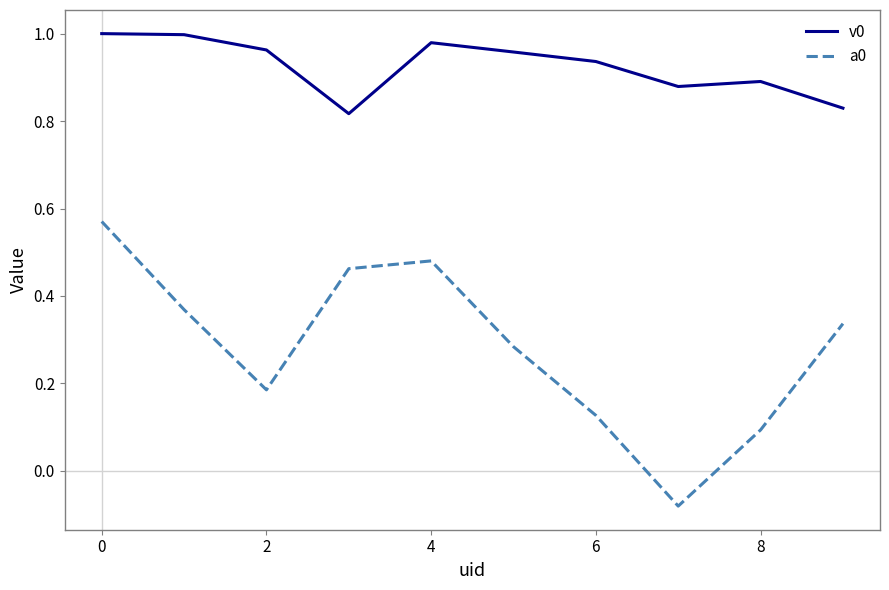

Is this an area chart (filled region under the line)?

No